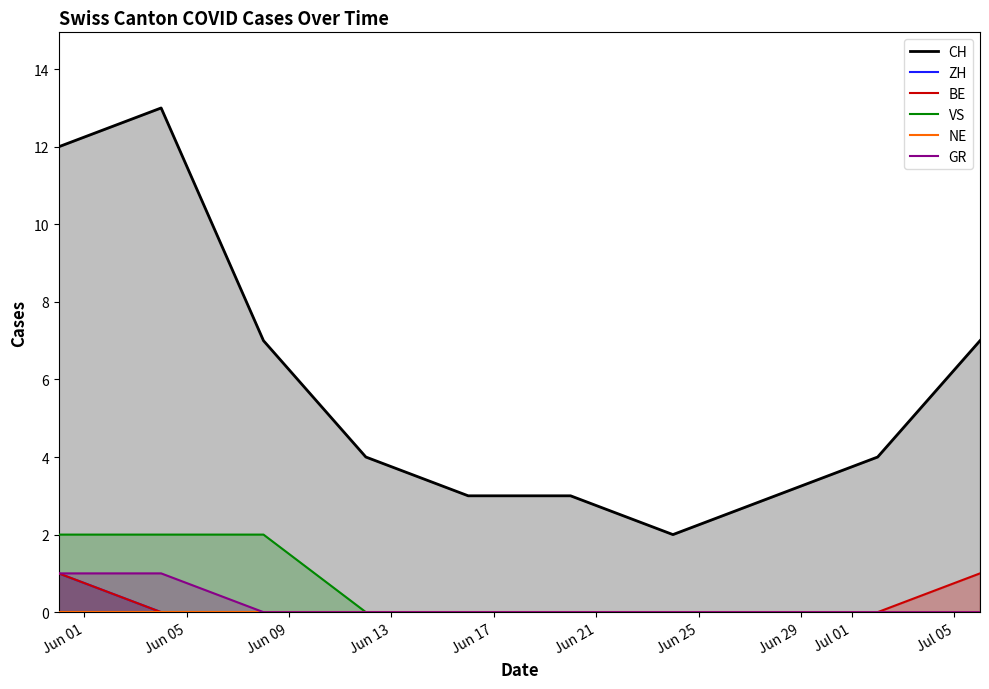

The value of VS at Jul 01 is 1. True or false?

False